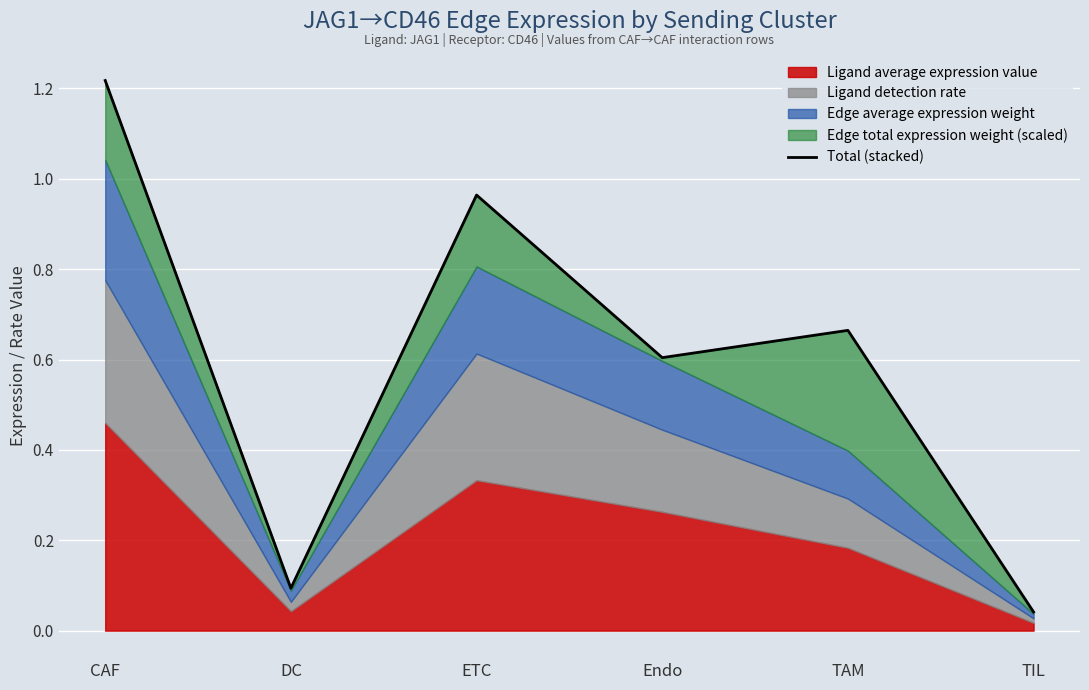

Rank the categories by value from highest to lowest.

CAF, ETC, TAM, Endo, DC, TIL